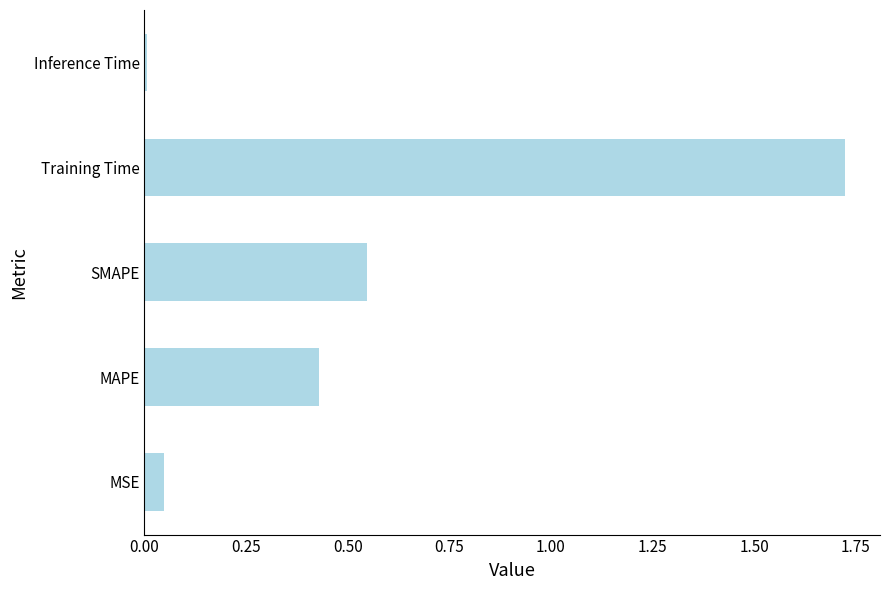

Which label corresponds to the largest value in the chart?

Training Time